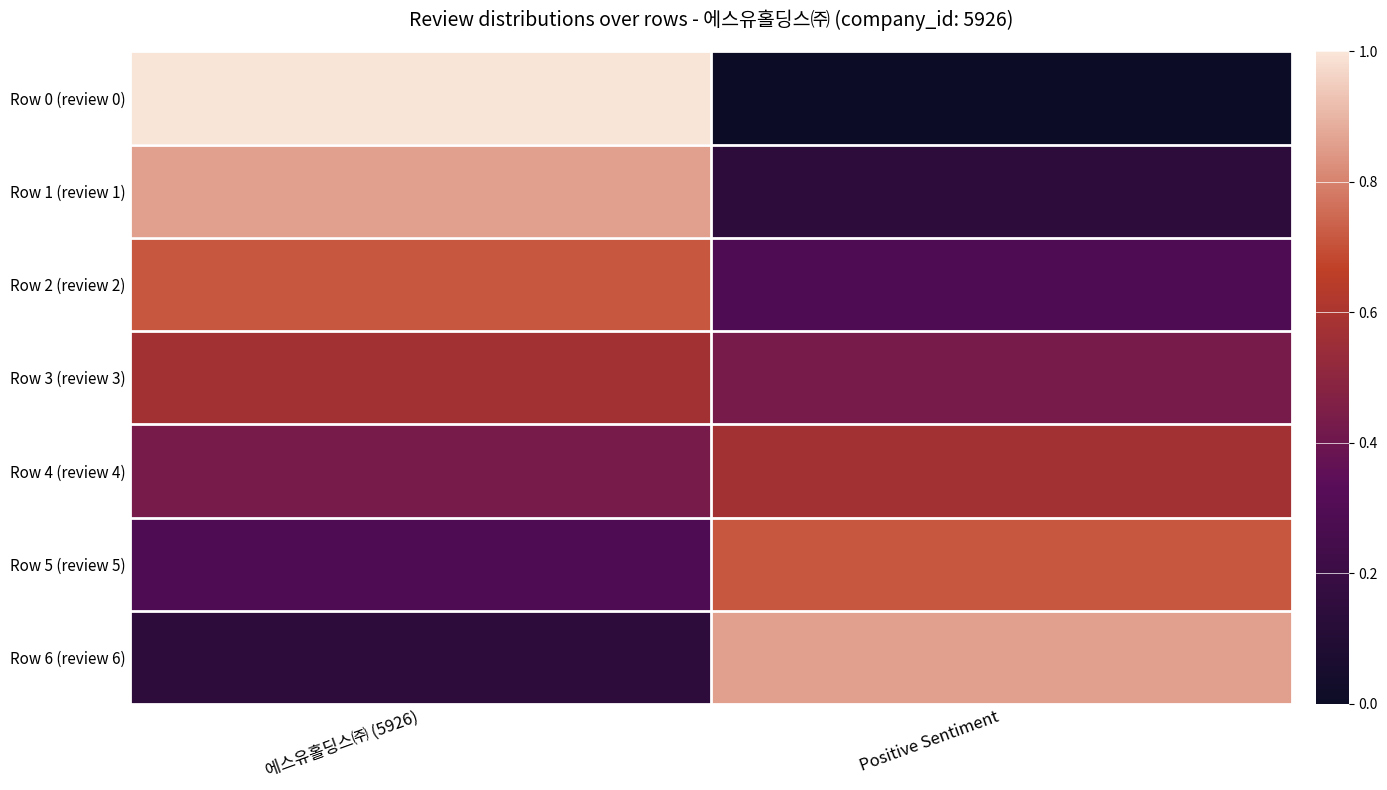

Rank the series at 에스유홀딩스㈜ (5926) from highest to lowest value.

Row 0 (review 0), Row 1 (review 1), Row 2 (review 2), Row 3 (review 3), Row 4 (review 4), Row 5 (review 5), Row 6 (review 6)